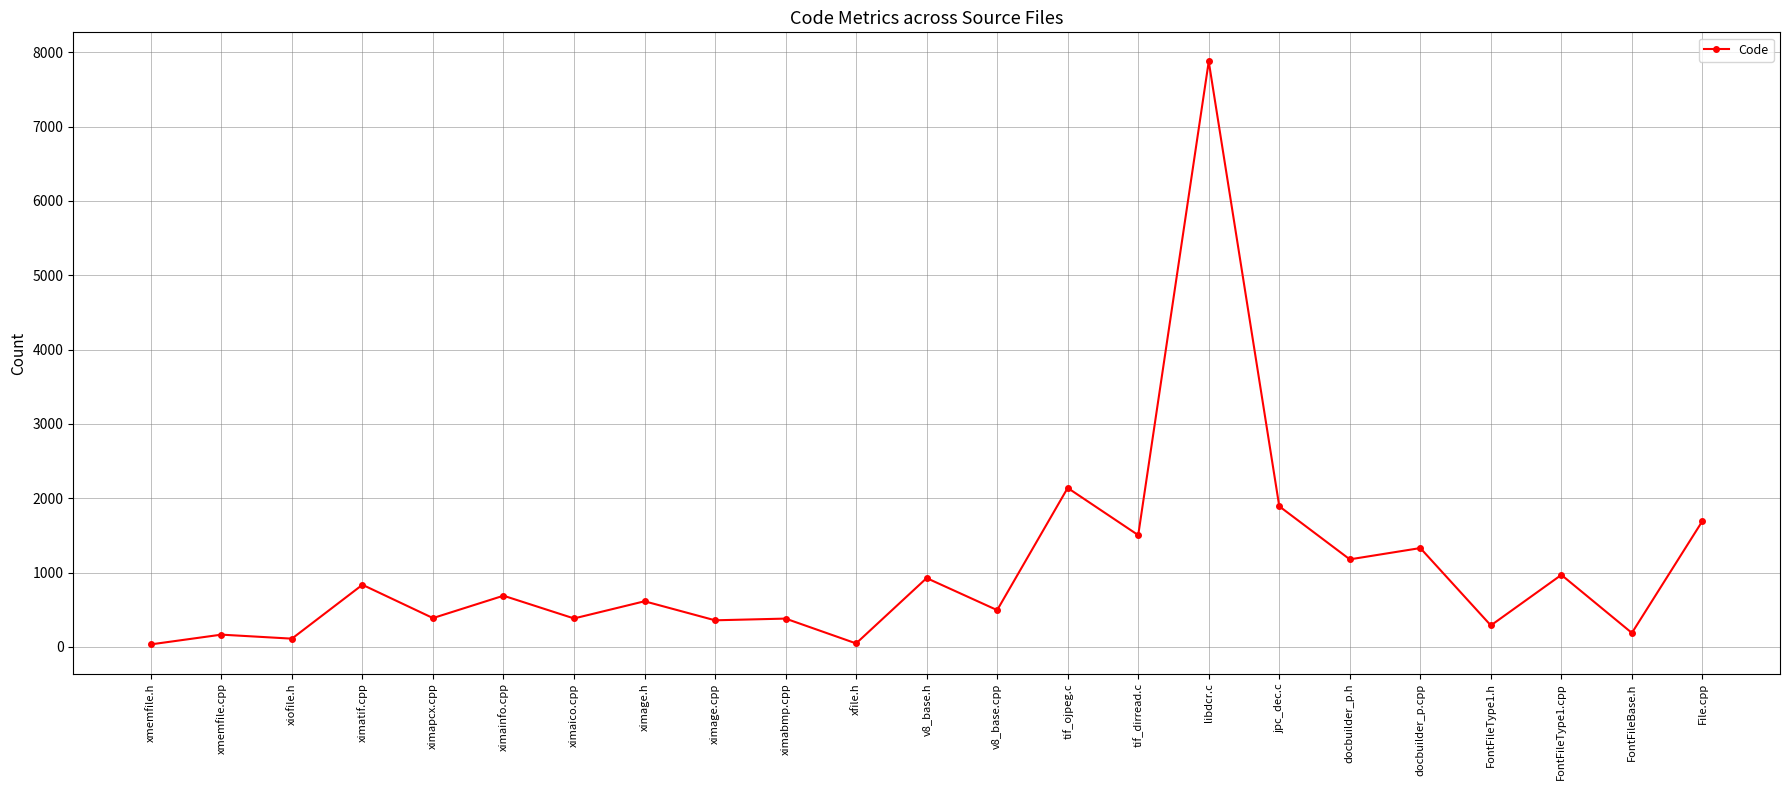

At which label does the data first exceed 614?

ximatif.cpp